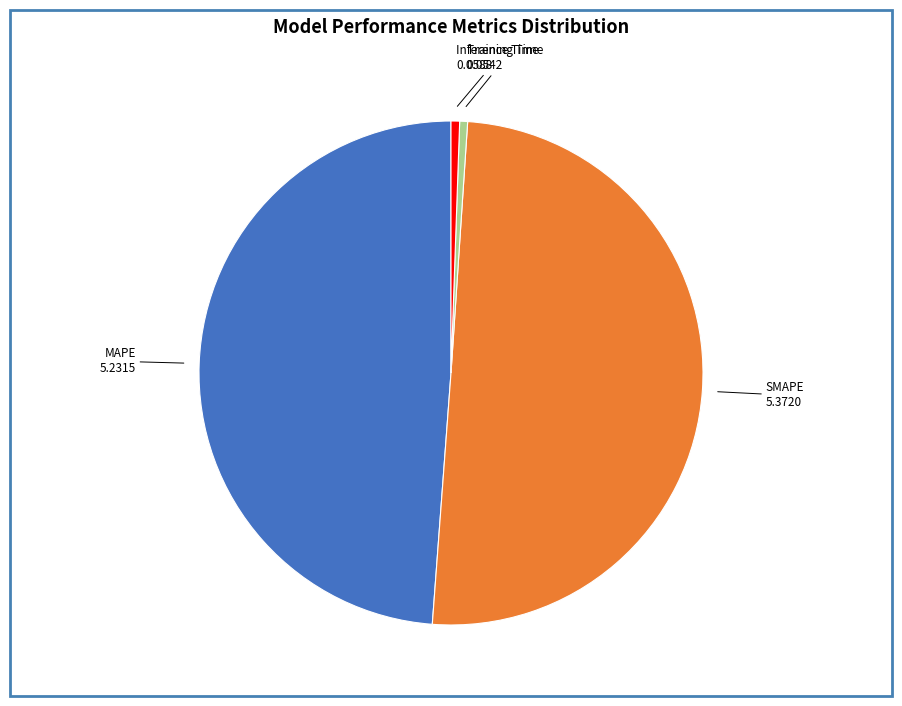

Is it true that Training Time is 9% of the pie?

False